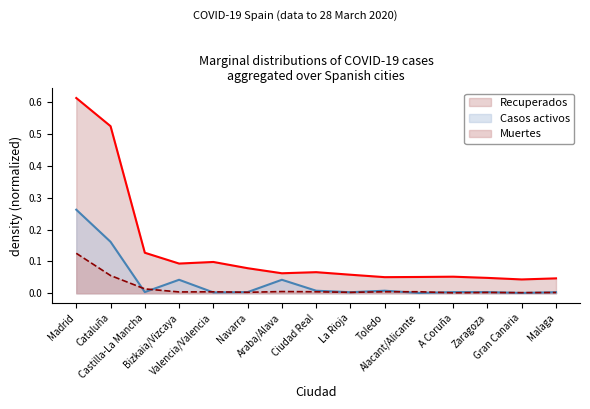

What is the difference between the highest and lowest values at La Rioja?

0.1